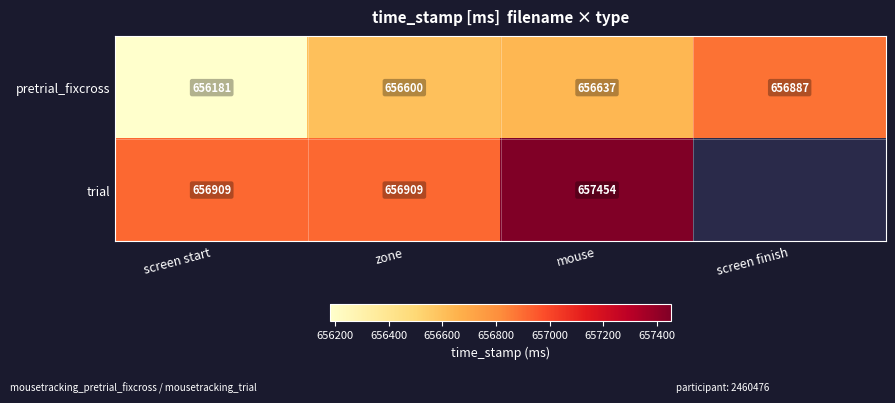

Rank the categories by pretrial_fixcross value from highest to lowest.

screen finish, mouse, zone, screen start